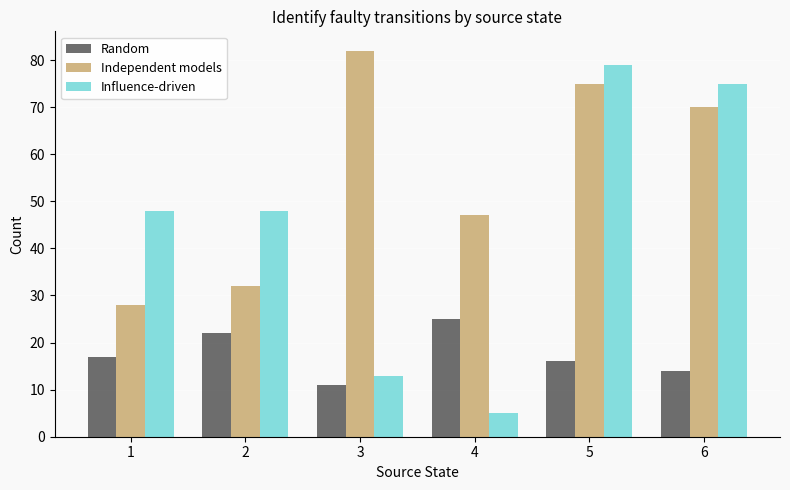

What is the total value across all series at 3?

106